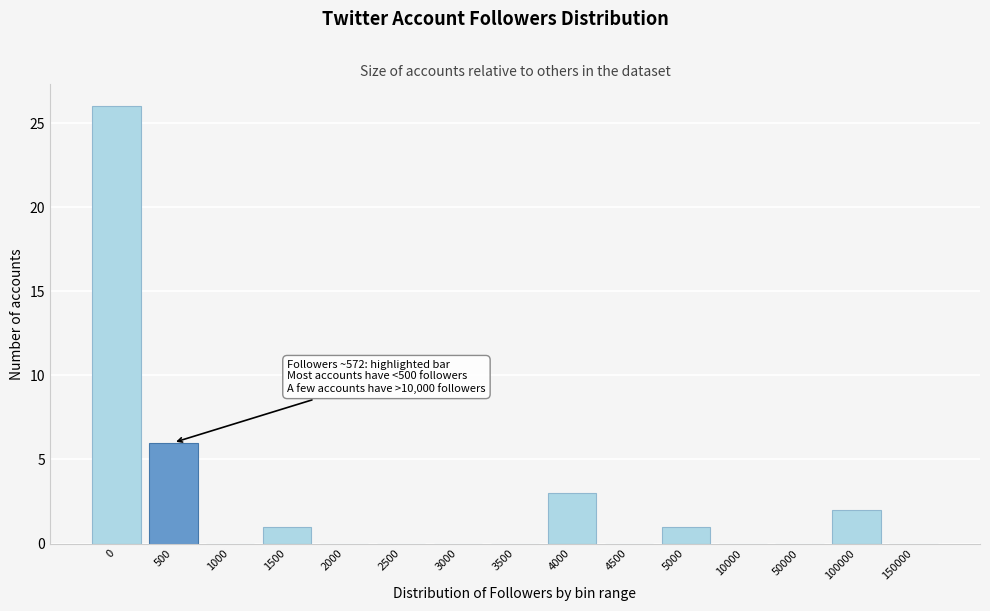

Reading left to right, list all the values displayed in this chart.

0=26	500=6	1000=0	1500=1	2000=0	2500=0	3000=0	3500=0	4000=3	4500=0	5000=1	10000=0	50000=0	100000=2	150000=0